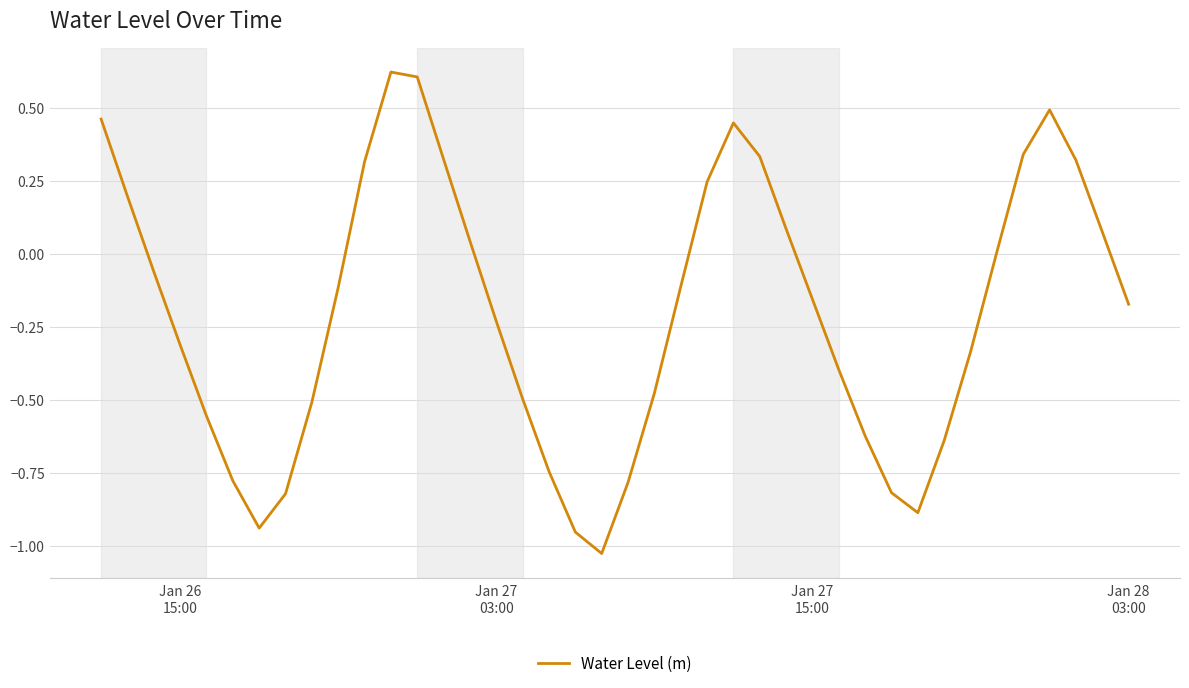

What is the difference between the maximum and minimum values?

1.6